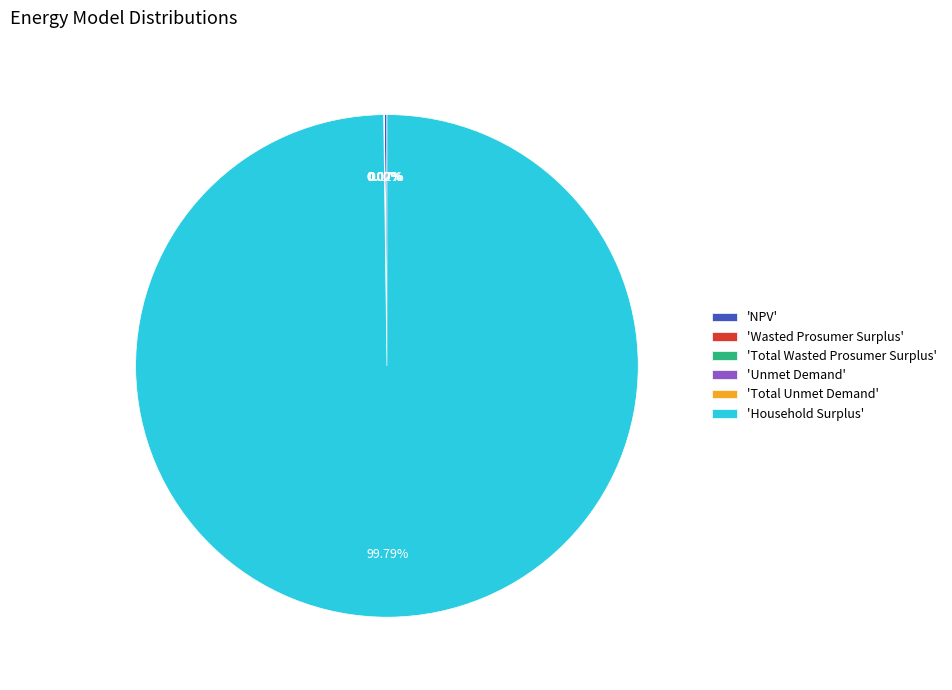

Which category has the biggest portion of the pie?

'Household Surplus'